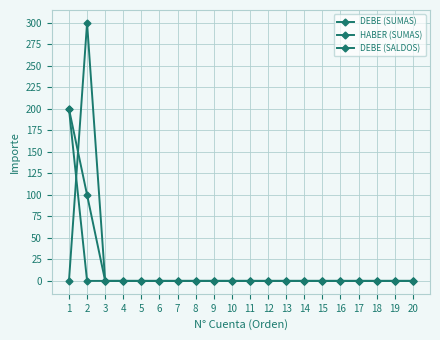

True or false: DEBE (SUMAS) and DEBE (SALDOS) cross at least once.

False